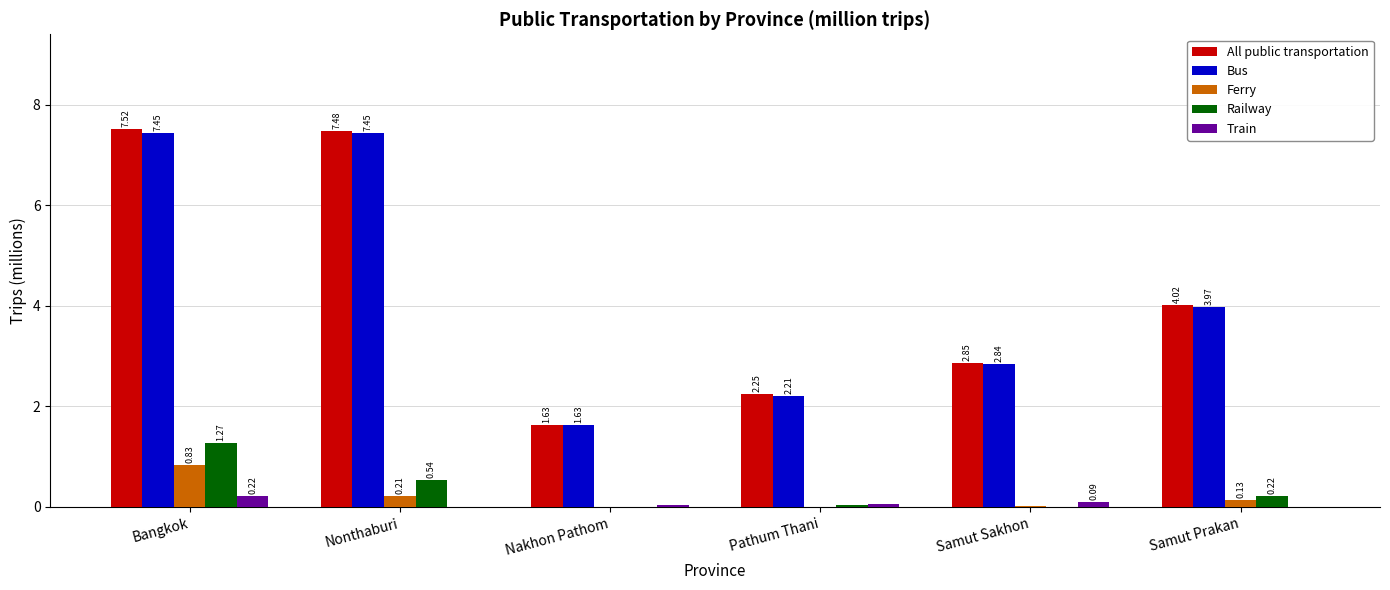

Where does the All public transportation series first go above 4?

Bangkok